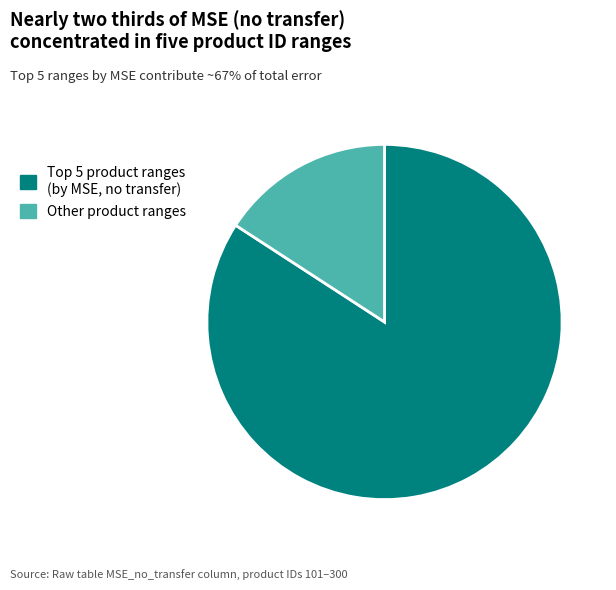

Which category has the biggest portion of the pie?

Top 5 product ranges (by MSE, no transfer)